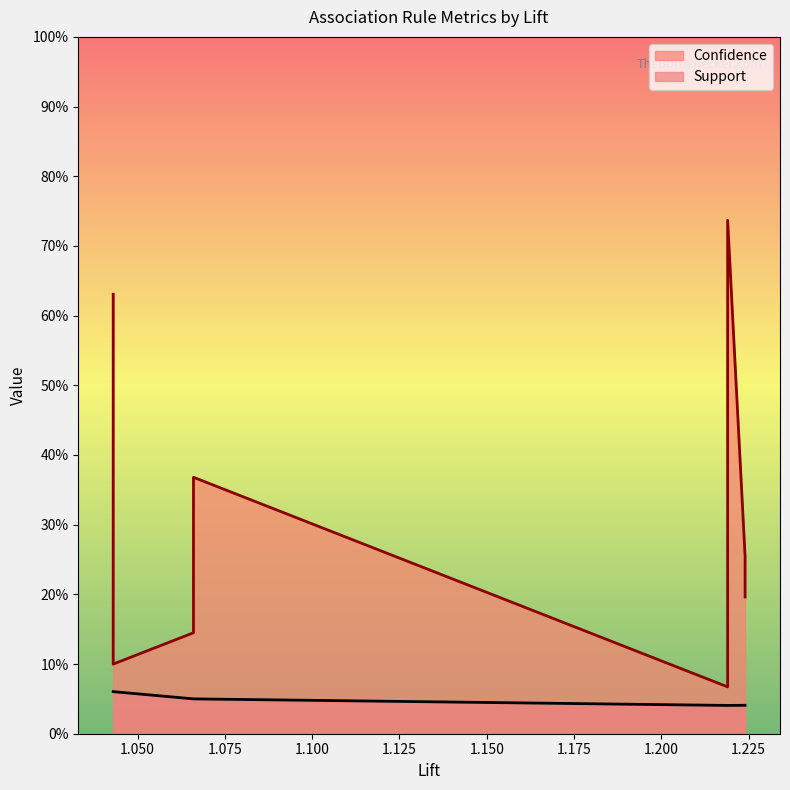

Between 1.050 and 1.100, which series saw the biggest shift?

Confidence